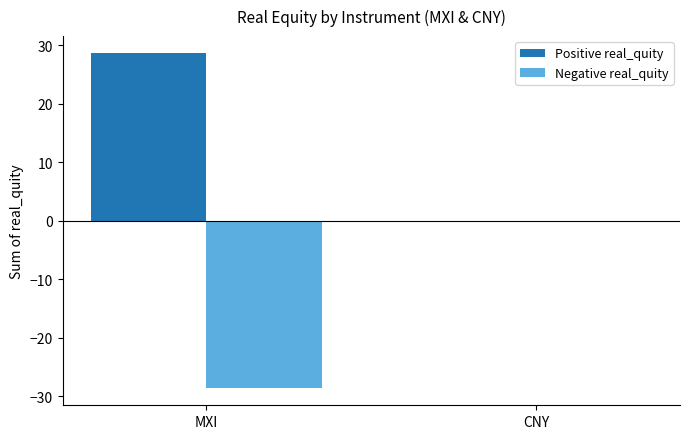

The Positive real_quity series shows 28.7 at MXI. True or false?

True